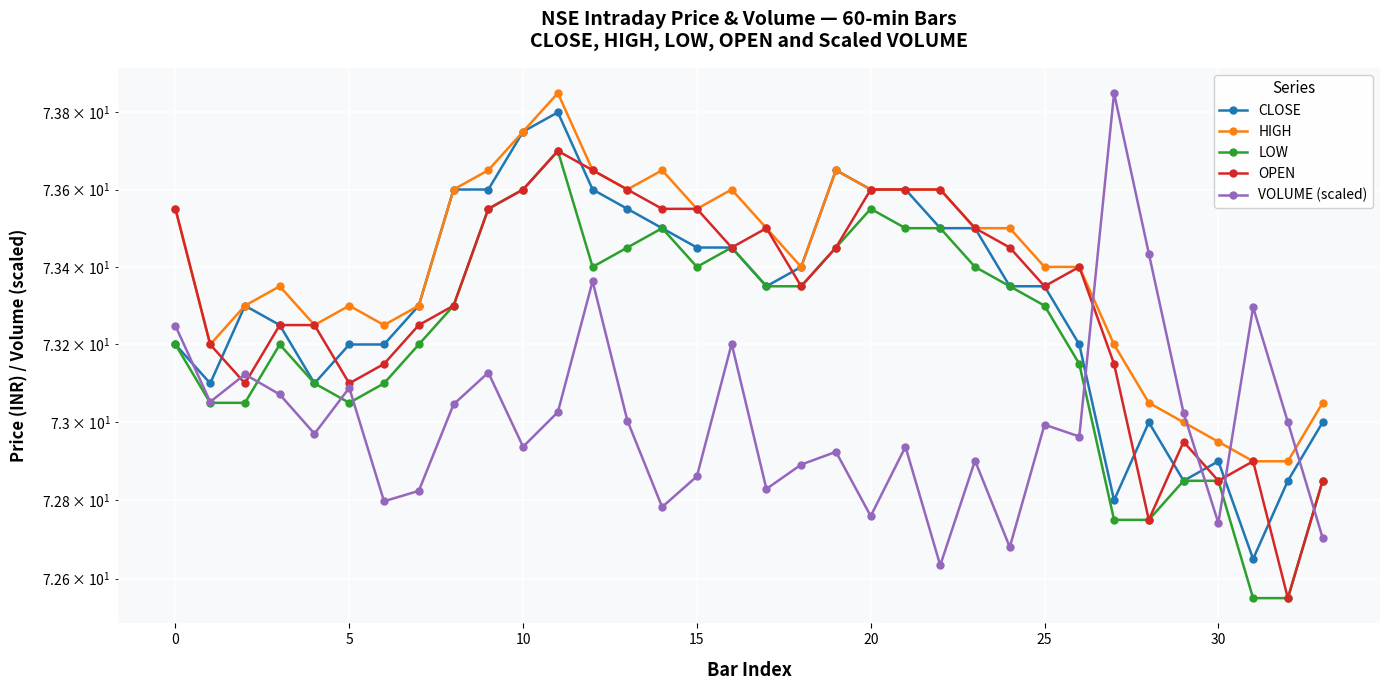

The OPEN series shows 111.6 at 10. True or false?

False